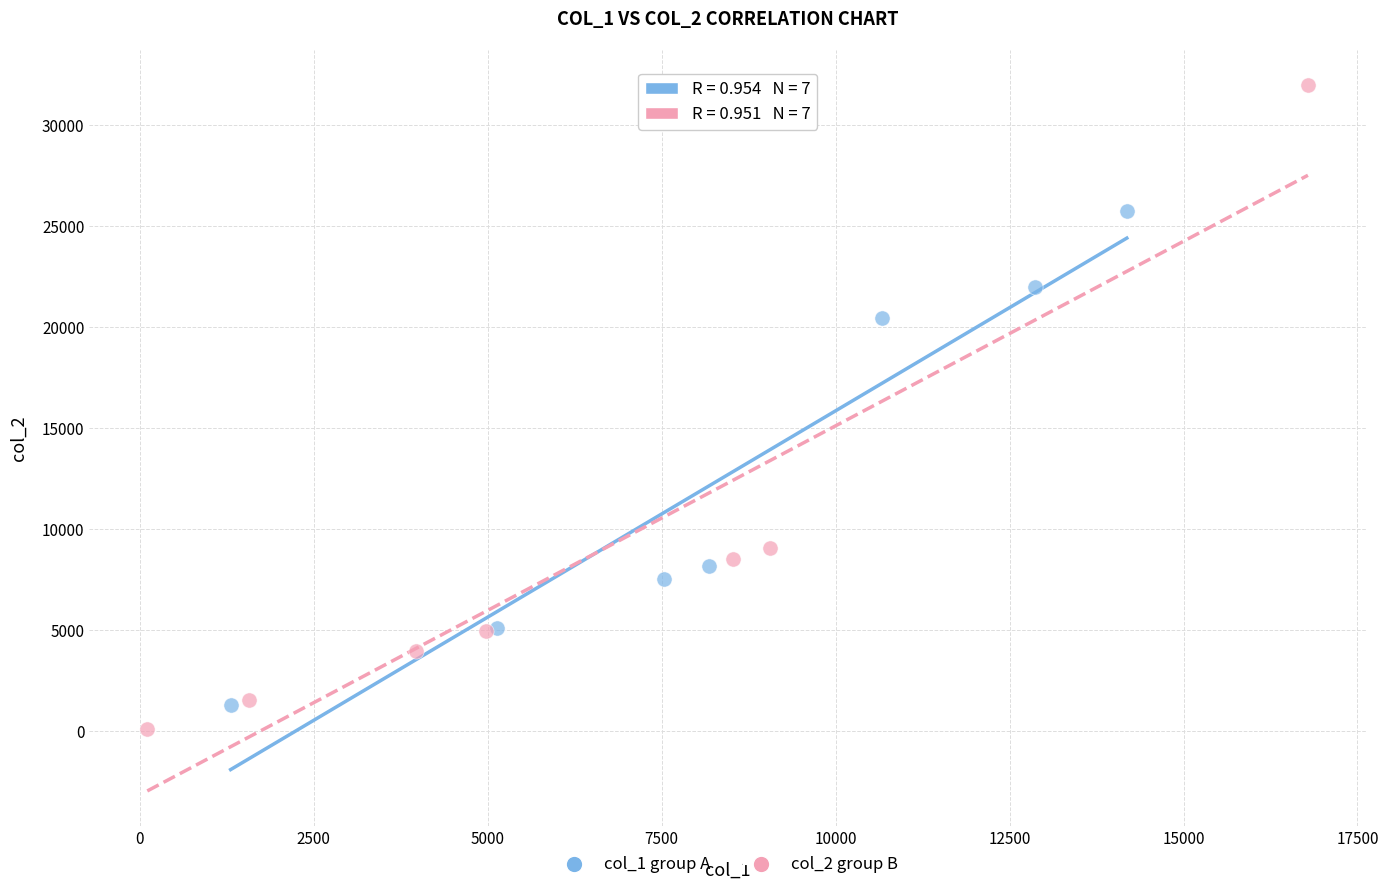

Which series reaches the maximum Y coordinate?

col_2 group B